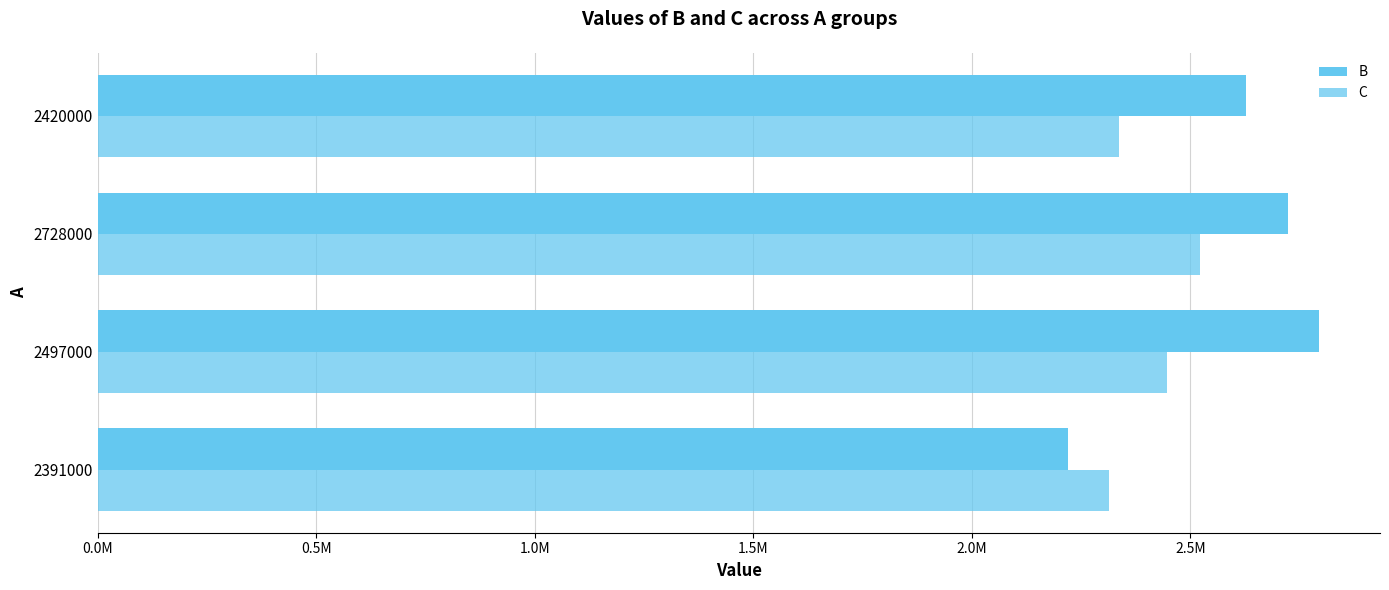

Rank the series by their average value, from highest to lowest.

B, C